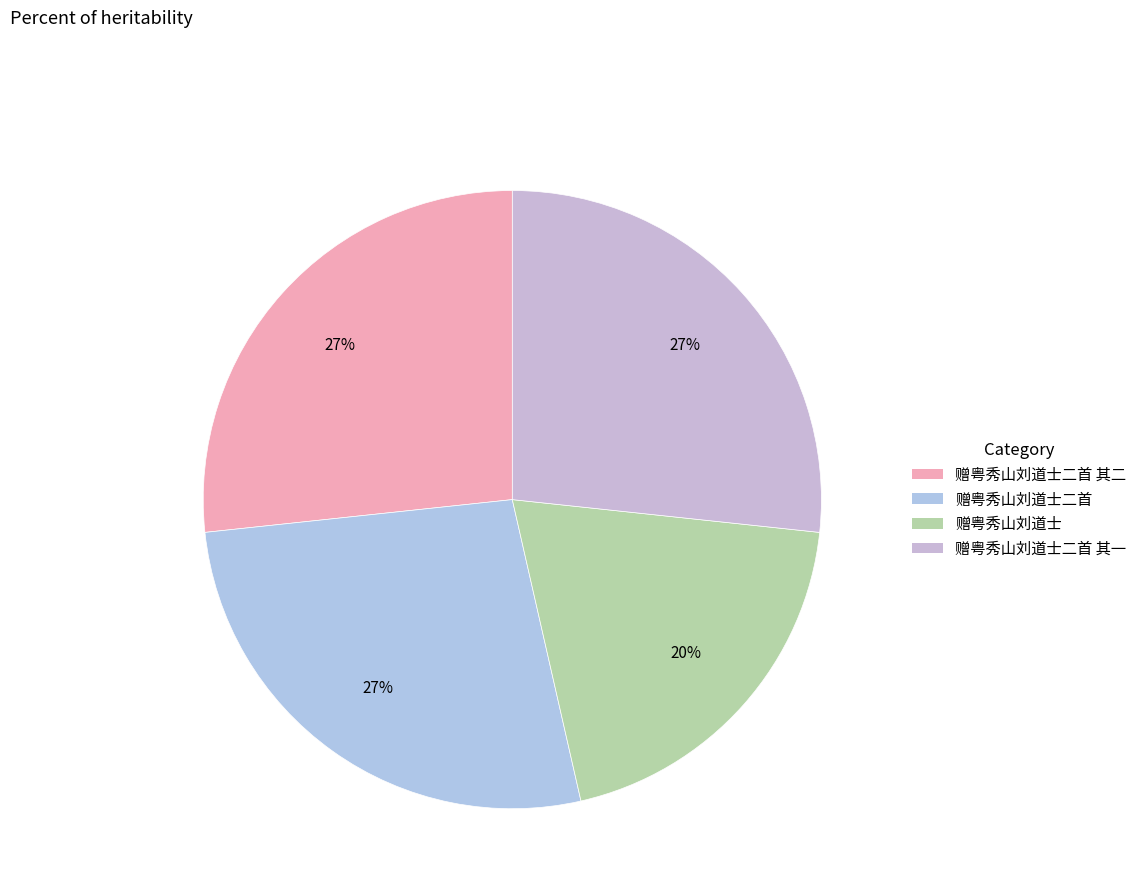

How many segments does this pie chart have?

4